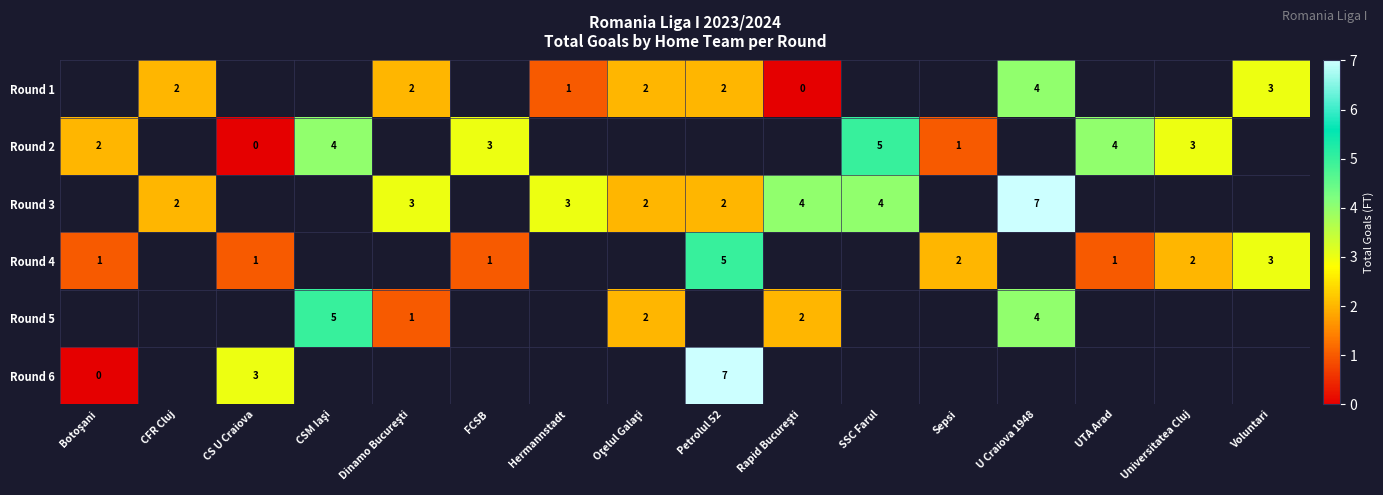

At which label does Round 5 first exceed 4?

CSM Iaşi